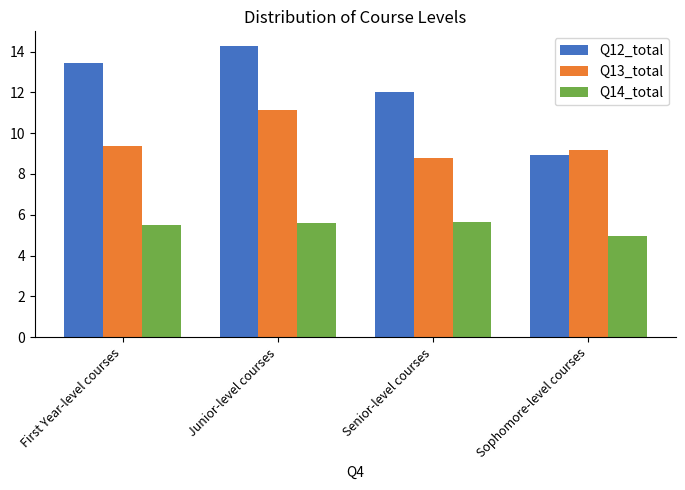

List the series in order of their overall mean, highest first.

Q12_total, Q13_total, Q14_total